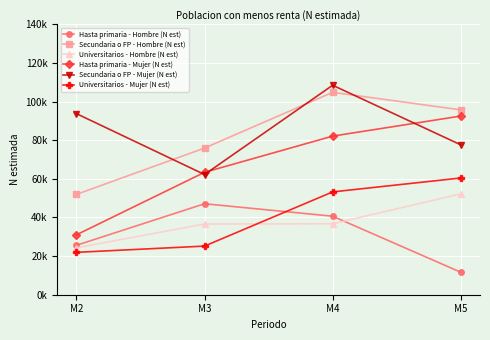

Reading right to left, transcribe all the data shown in this chart.

Hasta primaria - Hombre (N est): 11.6	40.7	47.1	25.6
Secundaria o FP - Hombre (N est): 95.7	104.8	75.9	51.9
Universitarios - Hombre (N est): 52.2	36.7	36.6	24.3
Hasta primaria - Mujer (N est): 92.5	82.1	63.4	31.0
Secundaria o FP - Mujer (N est): 77.6	108.5	62.3	93.8
Universitarios - Mujer (N est): 60.4	53.2	25.2	22.0